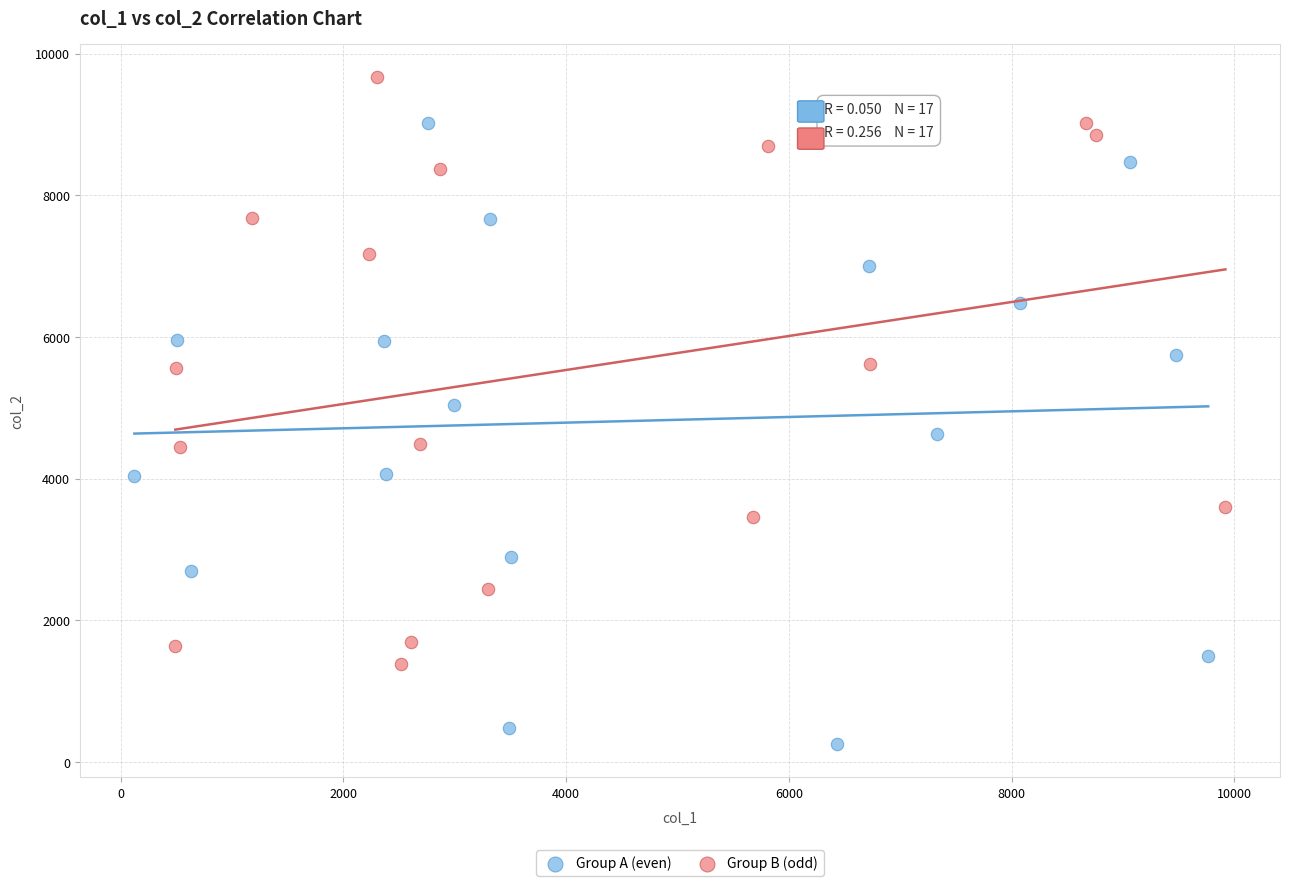

Which series reaches the minimum Y coordinate?

Group A (even)